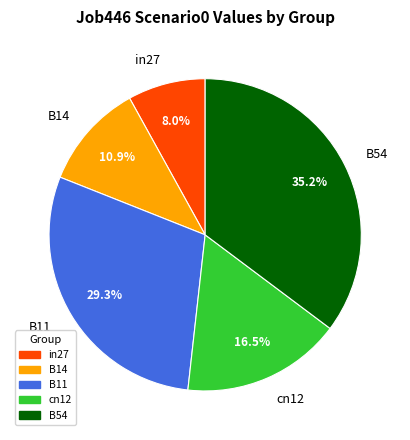

To the nearest percent, what is the combined percentage of cn12 and B14?

27%